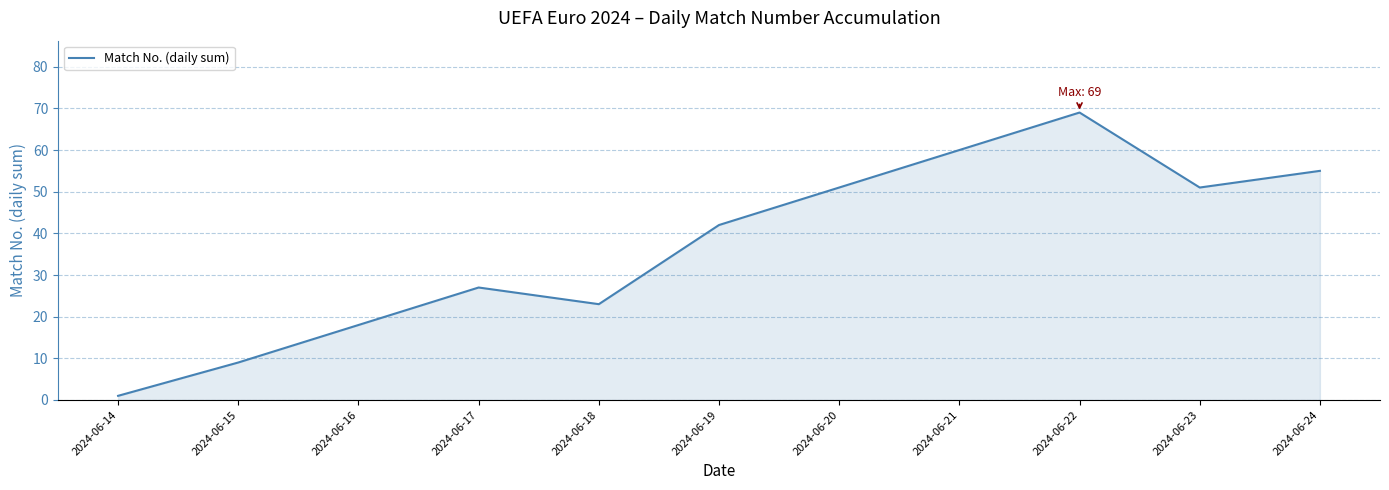

Reading left to right, extract all data points from this chart.

2024-06-14=1	2024-06-15=9	2024-06-16=18	2024-06-17=27	2024-06-18=23	2024-06-19=42	2024-06-20=51	2024-06-21=60	2024-06-22=69	2024-06-23=51	2024-06-24=55